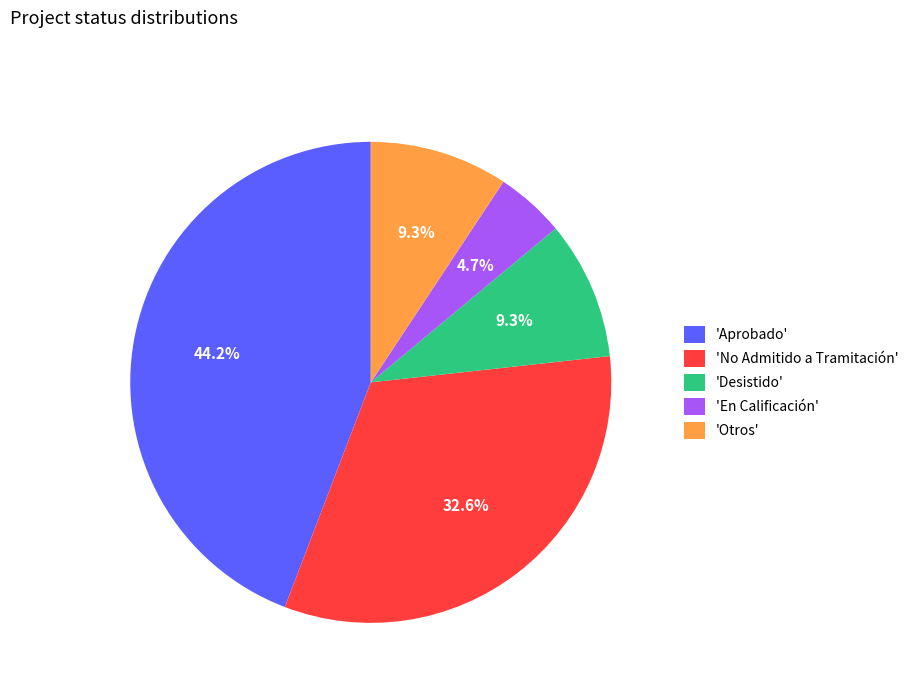

Between 'No Admitido a Tramitación' and 'En Calificación', which is larger?

'No Admitido a Tramitación'